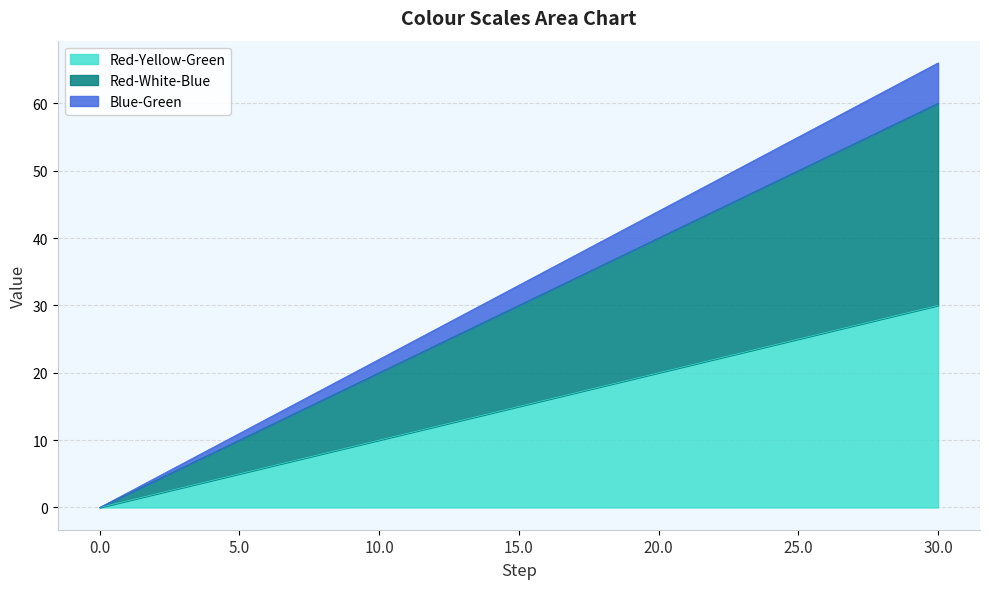

Is it true that Red-White-Blue equals 30 at 15.0?

True